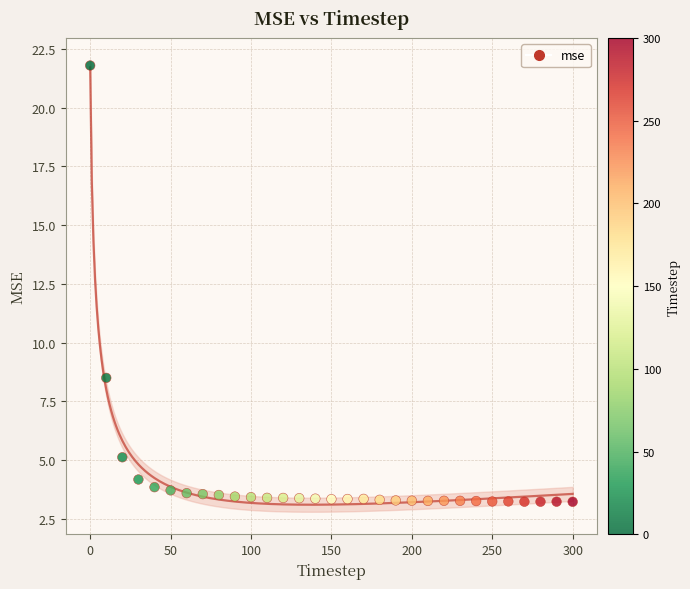

What is the range of Y values (max minus min)?

18.6